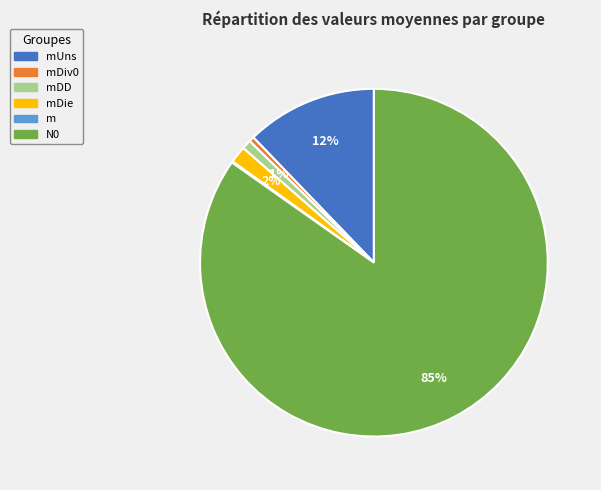

Does any single category account for the majority?

Yes